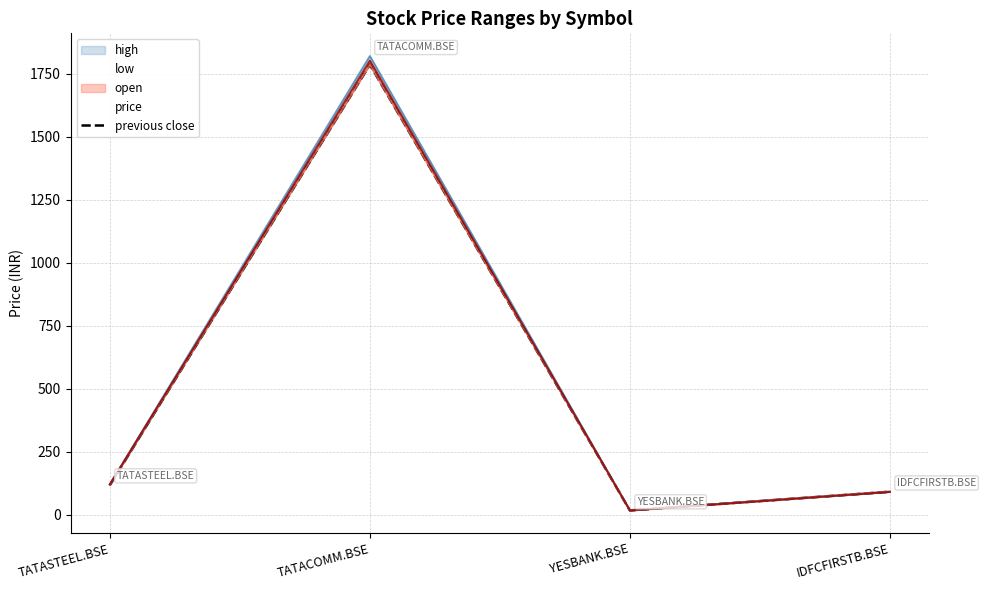

Read the value at TATASTEEL.BSE.

117.6